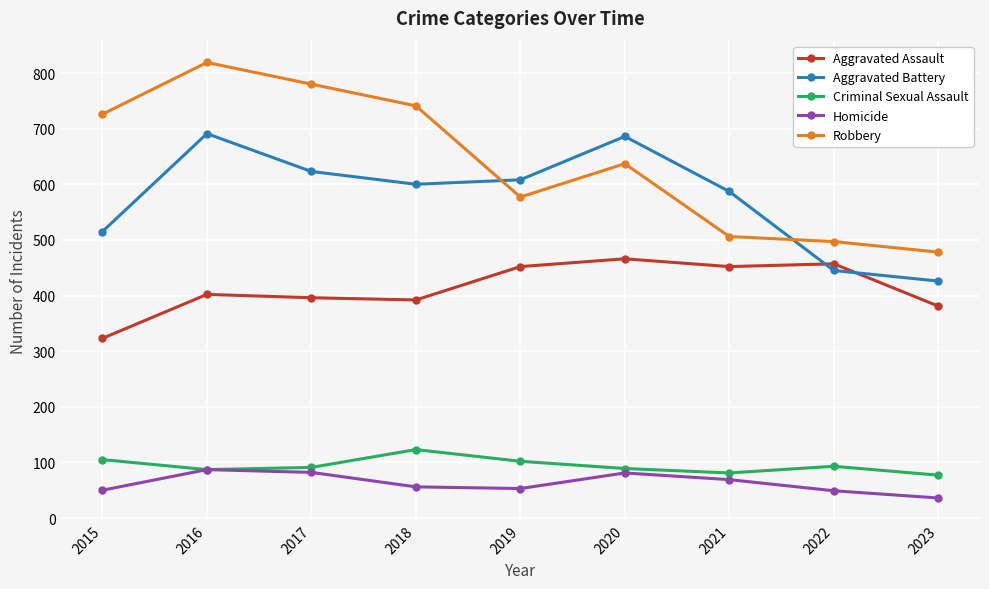

What is the greatest value displayed?

819